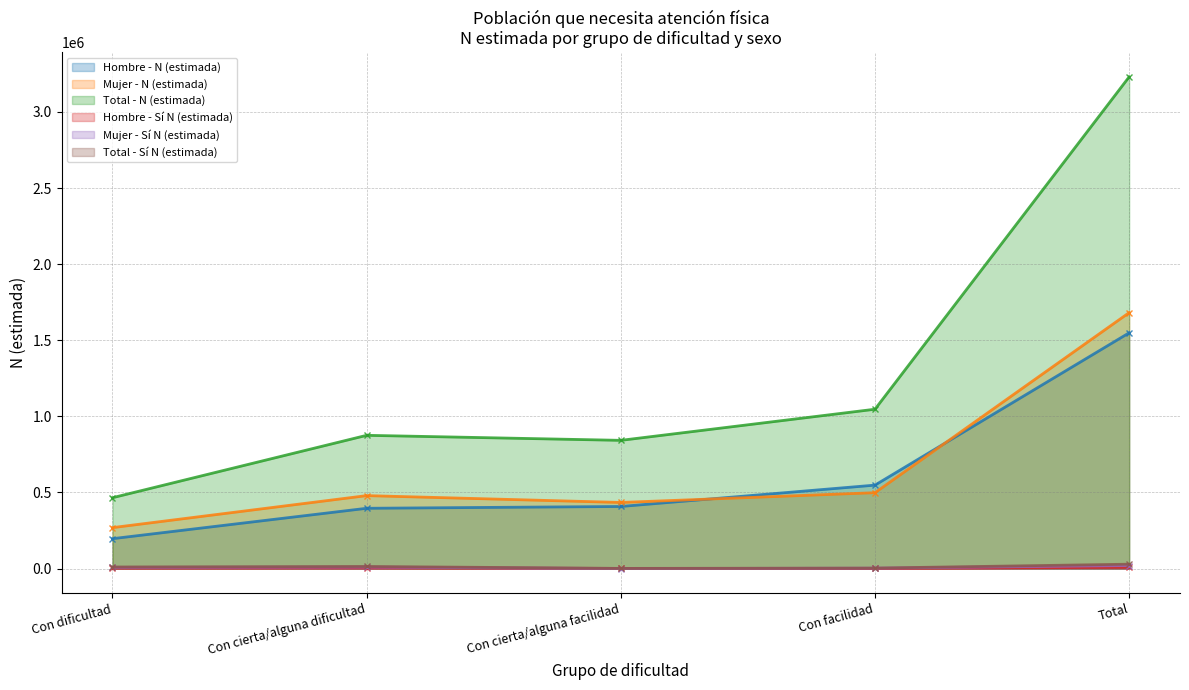

How many series are shown in this chart?

6